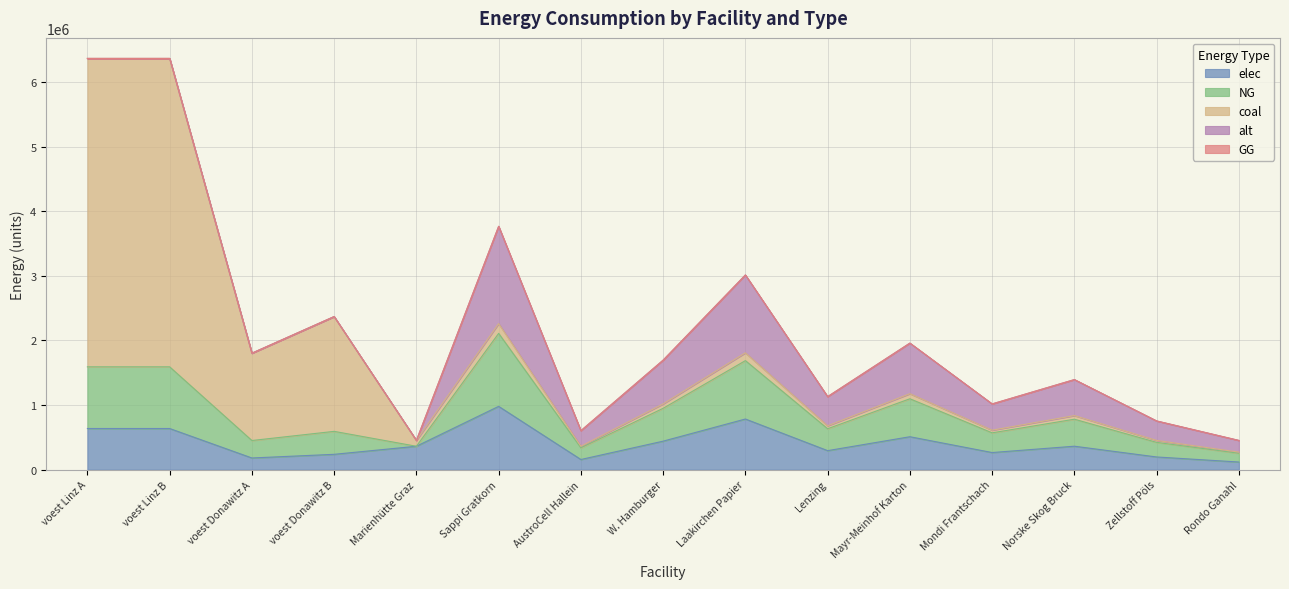

Is it true that NG equals 954550.7 at voest Linz B?

True